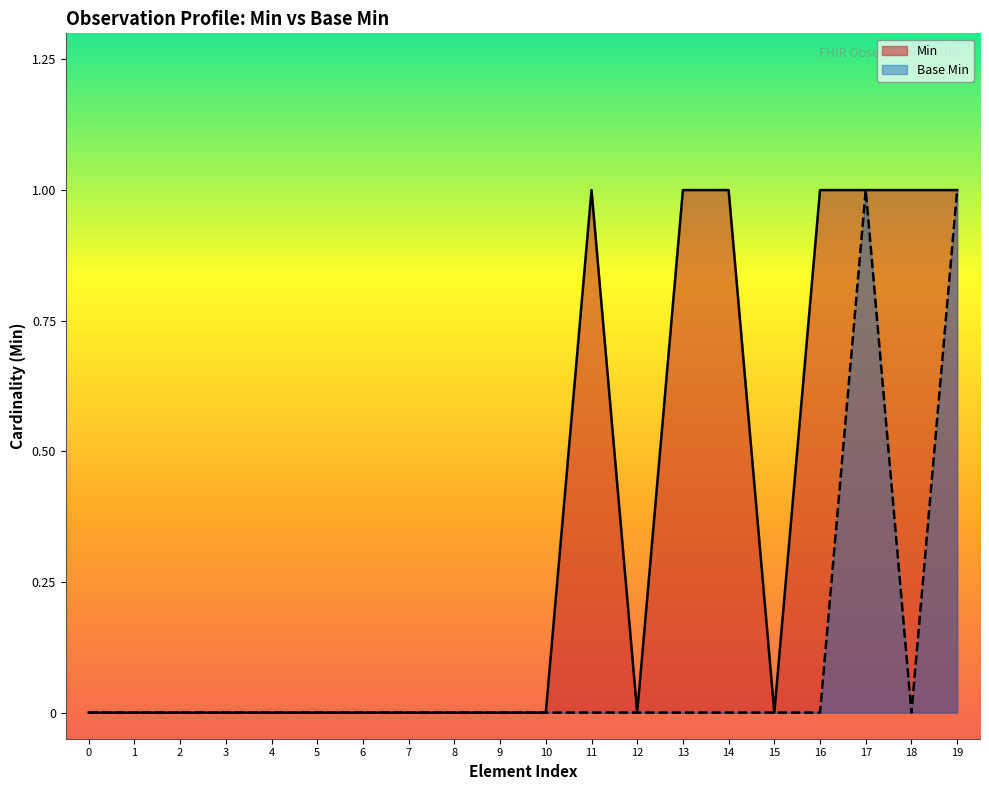

How many data points does each series have?

20